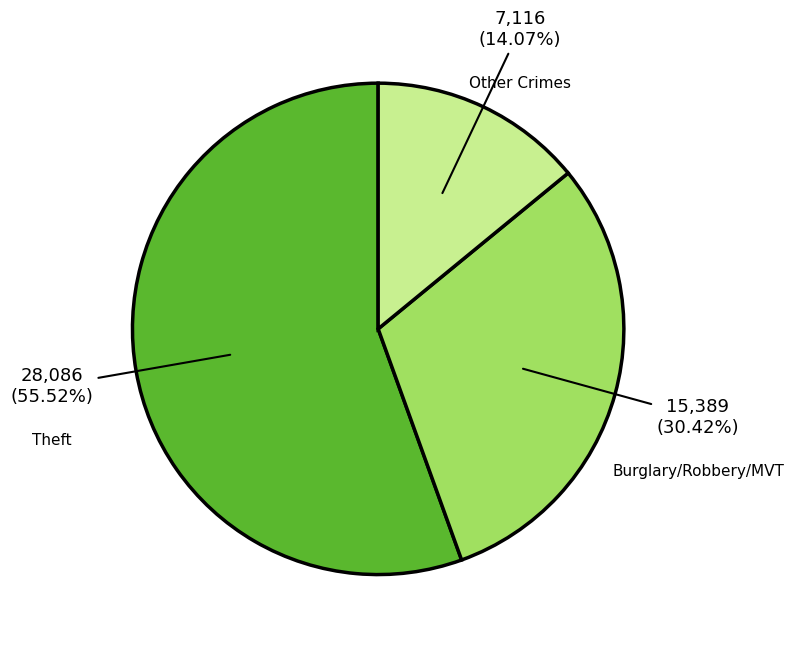

Which has a higher value, Burglary/Robbery/MVT or Theft?

Theft